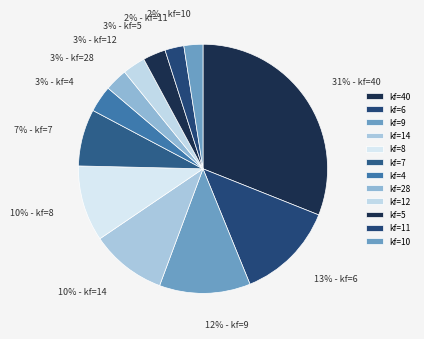

Count the number of slices in the pie.

12